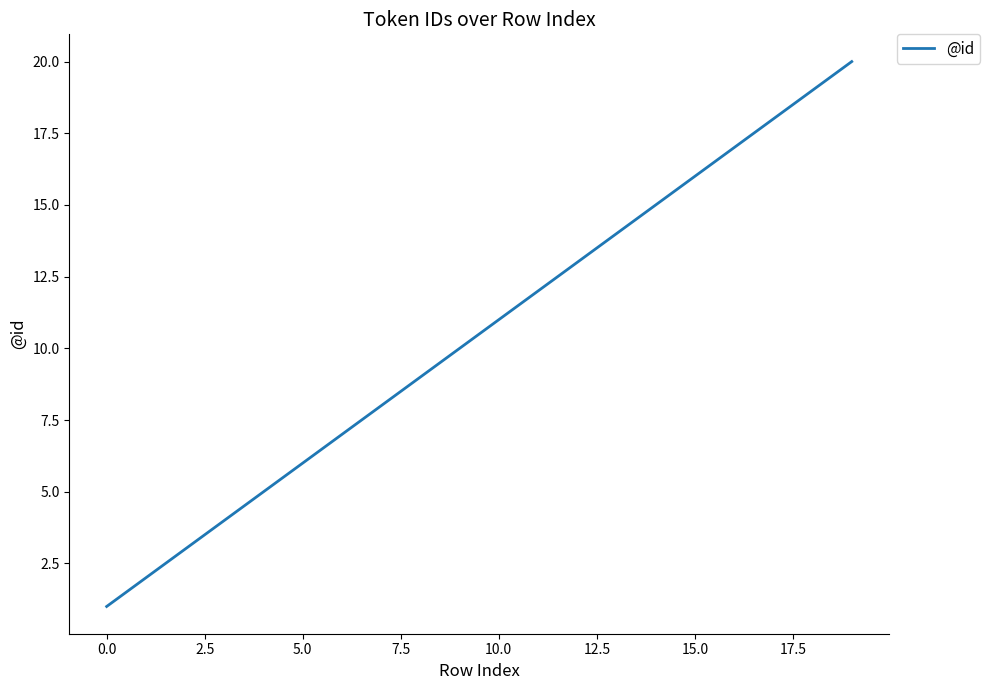

What is the greatest value displayed?

20